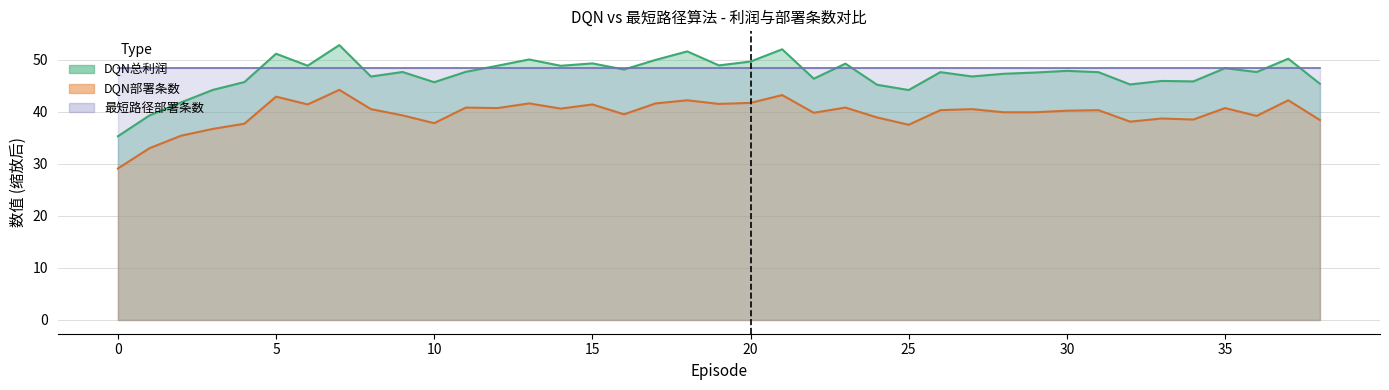

What is the difference between the maximum and minimum values in the DQN部署条数 series?

15.1